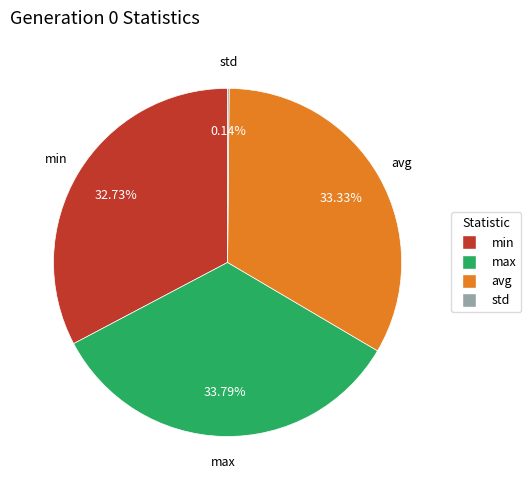

Between min and avg, which is larger?

avg